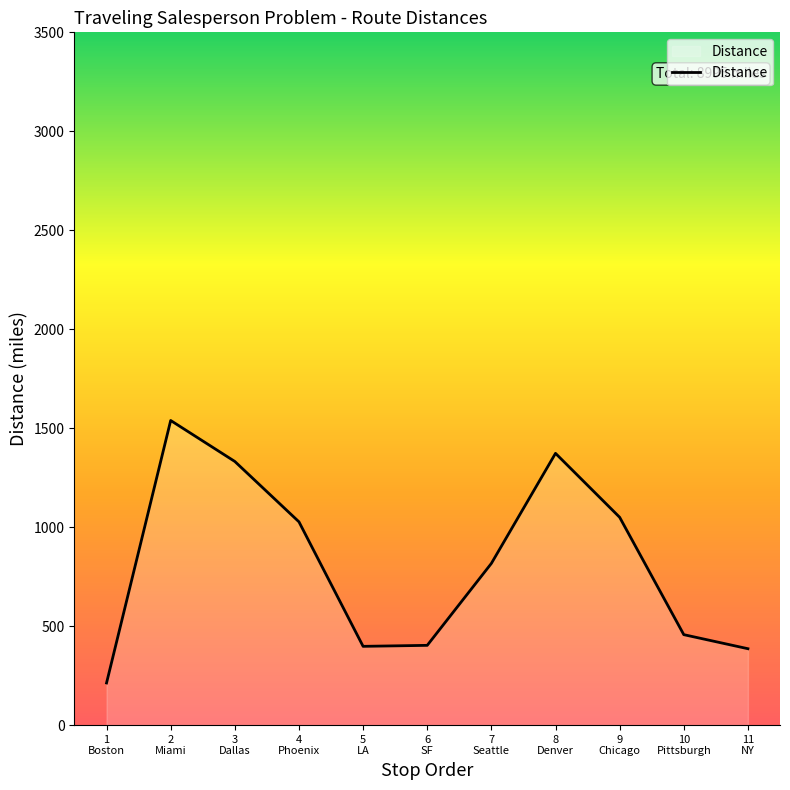

What is the minimum value shown in the chart?

213